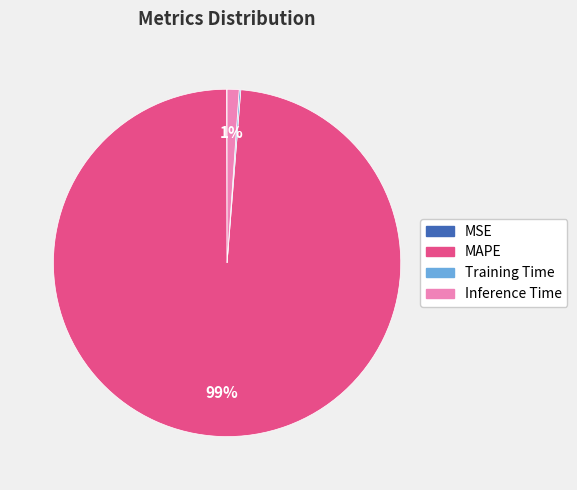

True or false: MAPE accounts for 89% of the total.

False